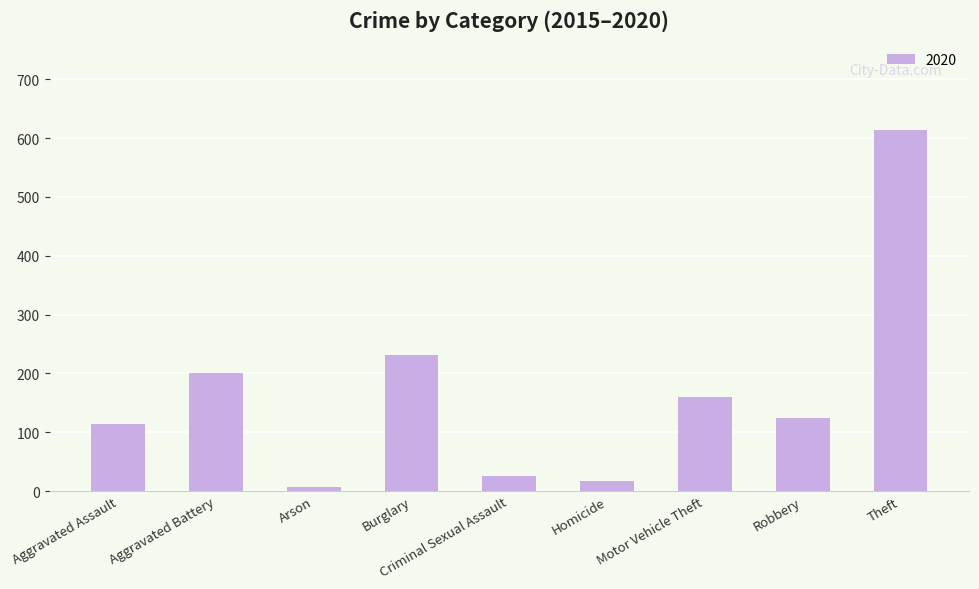

What is the difference between the maximum and minimum values?

607